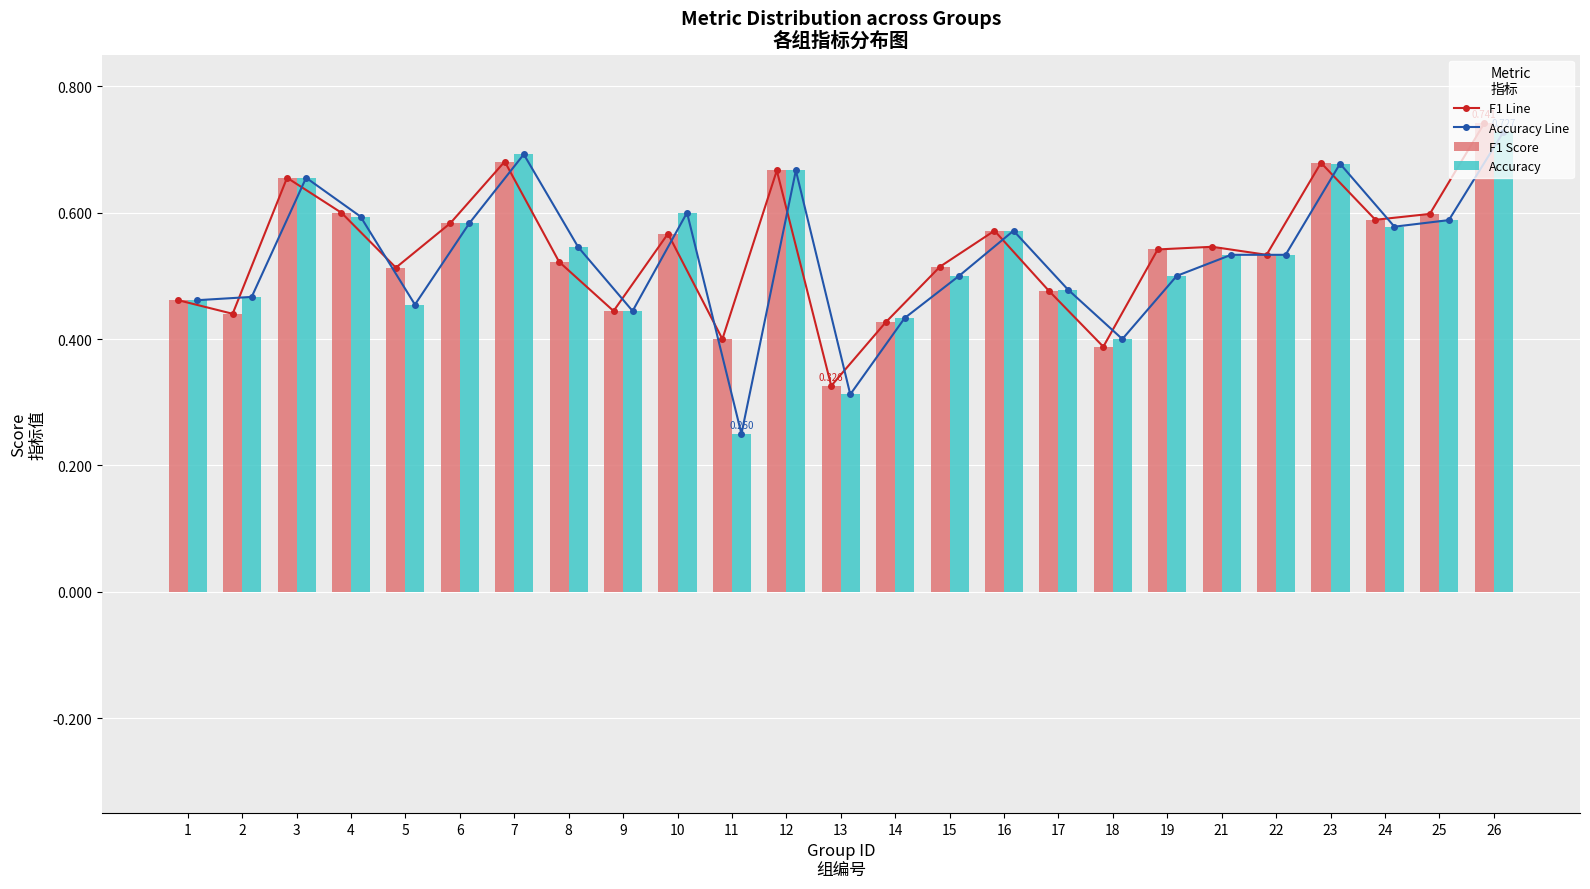

Reading left to right, extract all data points from this chart.

F1 Line: 1=0.5	2=0.4	3=0.7	4=0.6	5=0.5	6=0.6	7=0.7	8=0.5	9=0.4	10=0.6	11=0.4	12=0.7	13=0.3	14=0.4	15=0.5	16=0.6	17=0.5	18=0.4	19=0.5	21=0.5	22=0.5	23=0.7	24=0.6	25=0.6	26=0.7
Accuracy Line: 1=0.5	2=0.5	3=0.7	4=0.6	5=0.5	6=0.6	7=0.7	8=0.5	9=0.4	10=0.6	11=0.2	12=0.7	13=0.3	14=0.4	15=0.5	16=0.6	17=0.5	18=0.4	19=0.5	21=0.5	22=0.5	23=0.7	24=0.6	25=0.6	26=0.7
F1 Score: 1=0.5	2=0.4	3=0.7	4=0.6	5=0.5	6=0.6	7=0.7	8=0.5	9=0.4	10=0.6	11=0.4	12=0.7	13=0.3	14=0.4	15=0.5	16=0.6	17=0.5	18=0.4	19=0.5	21=0.5	22=0.5	23=0.7	24=0.6	25=0.6	26=0.7
Accuracy: 1=0.5	2=0.5	3=0.7	4=0.6	5=0.5	6=0.6	7=0.7	8=0.5	9=0.4	10=0.6	11=0.2	12=0.7	13=0.3	14=0.4	15=0.5	16=0.6	17=0.5	18=0.4	19=0.5	21=0.5	22=0.5	23=0.7	24=0.6	25=0.6	26=0.7